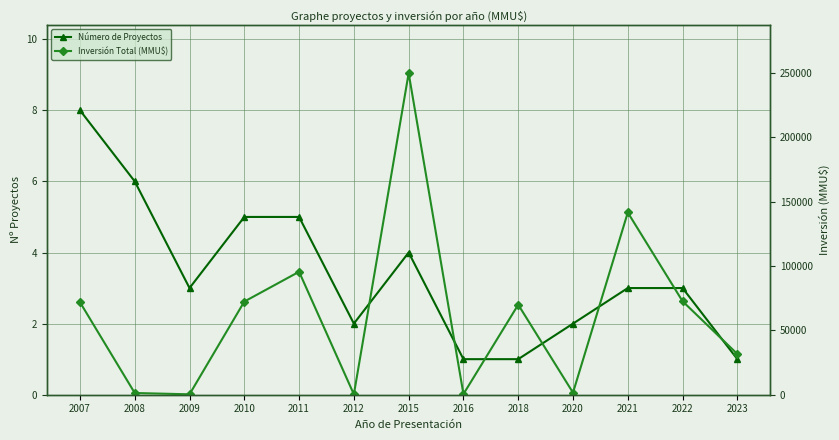

What is the value of the Inversión Total (MMU$) point at the 12th from the left?

72678